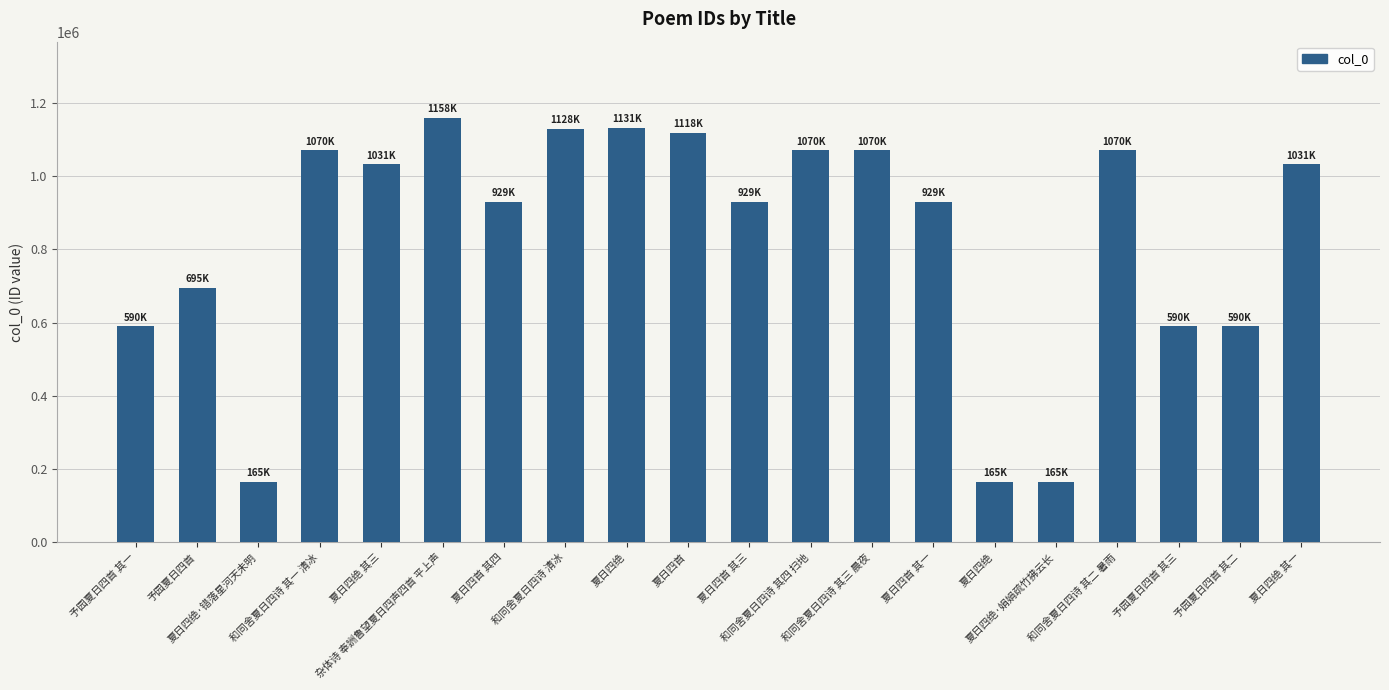

What is the ratio of the value at 和同舍夏日四诗 清冰 to the value at 予园夏日四首?

1.6